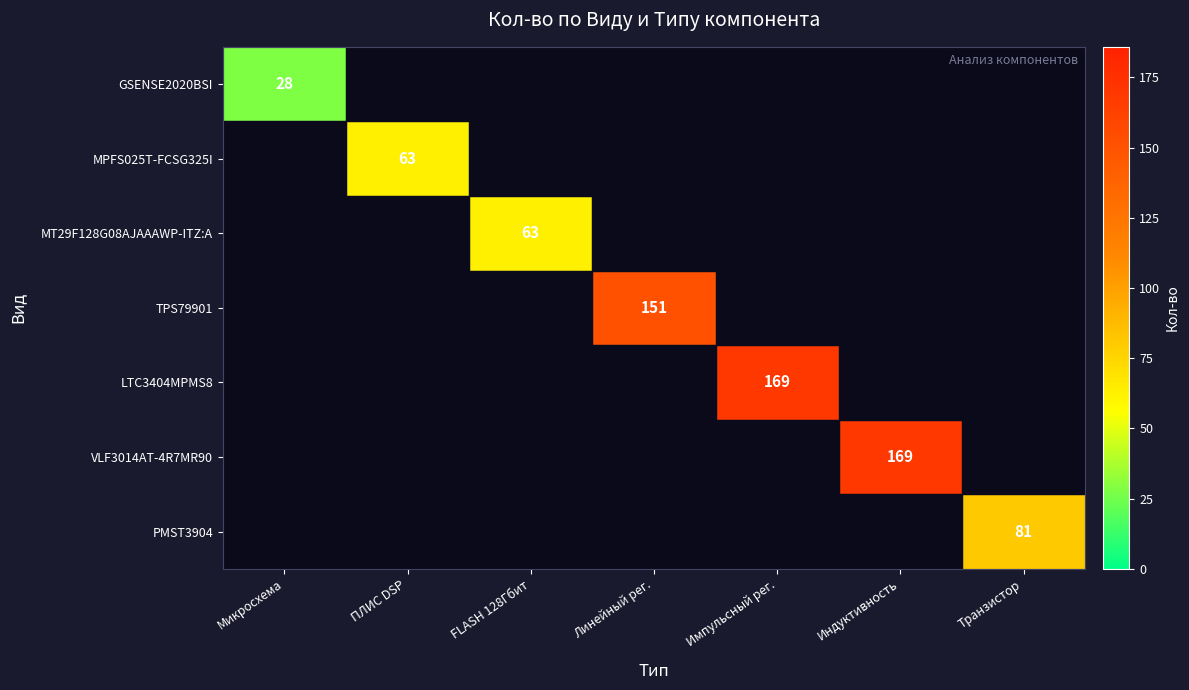

How many categories are shown in the chart?

7